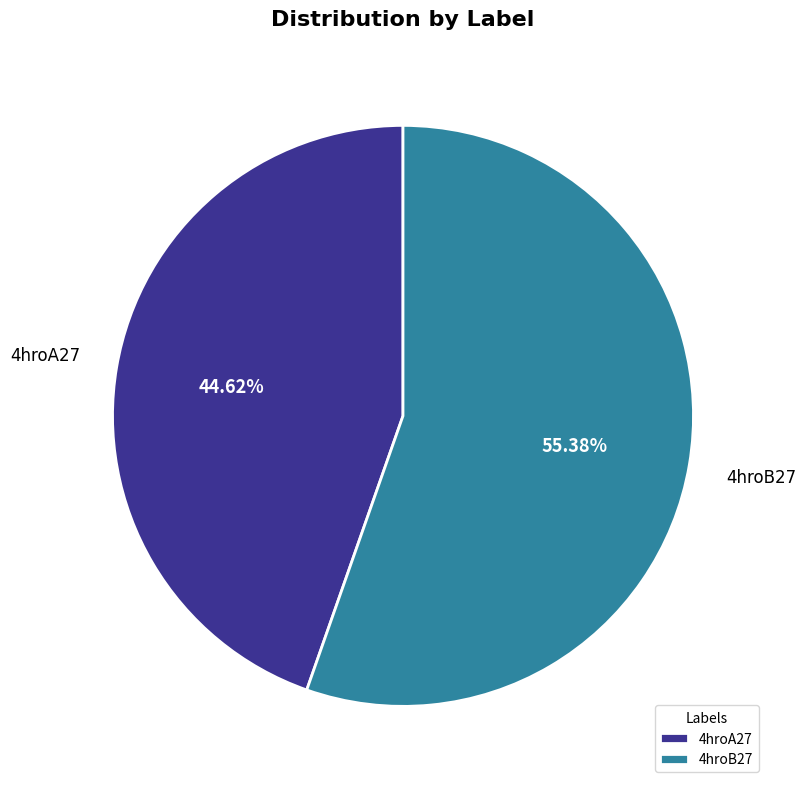

Rank the categories by value from highest to lowest.

4hroB27, 4hroA27